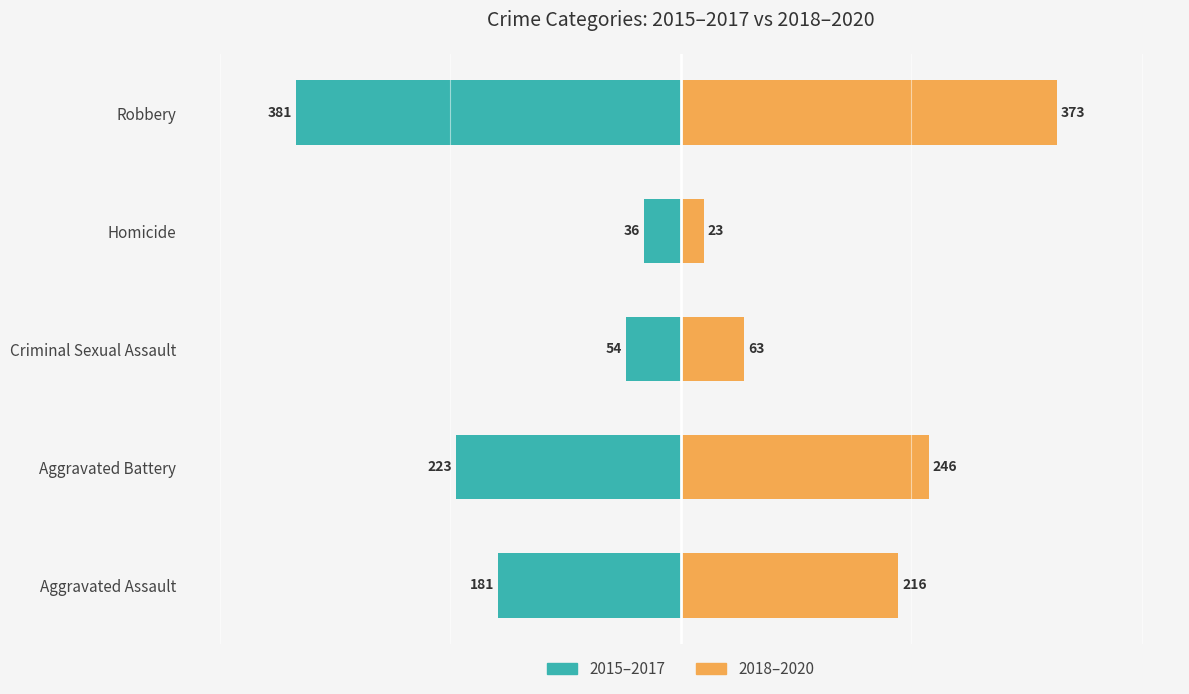

What are all the series names shown in the legend?

2015–2017, 2018–2020